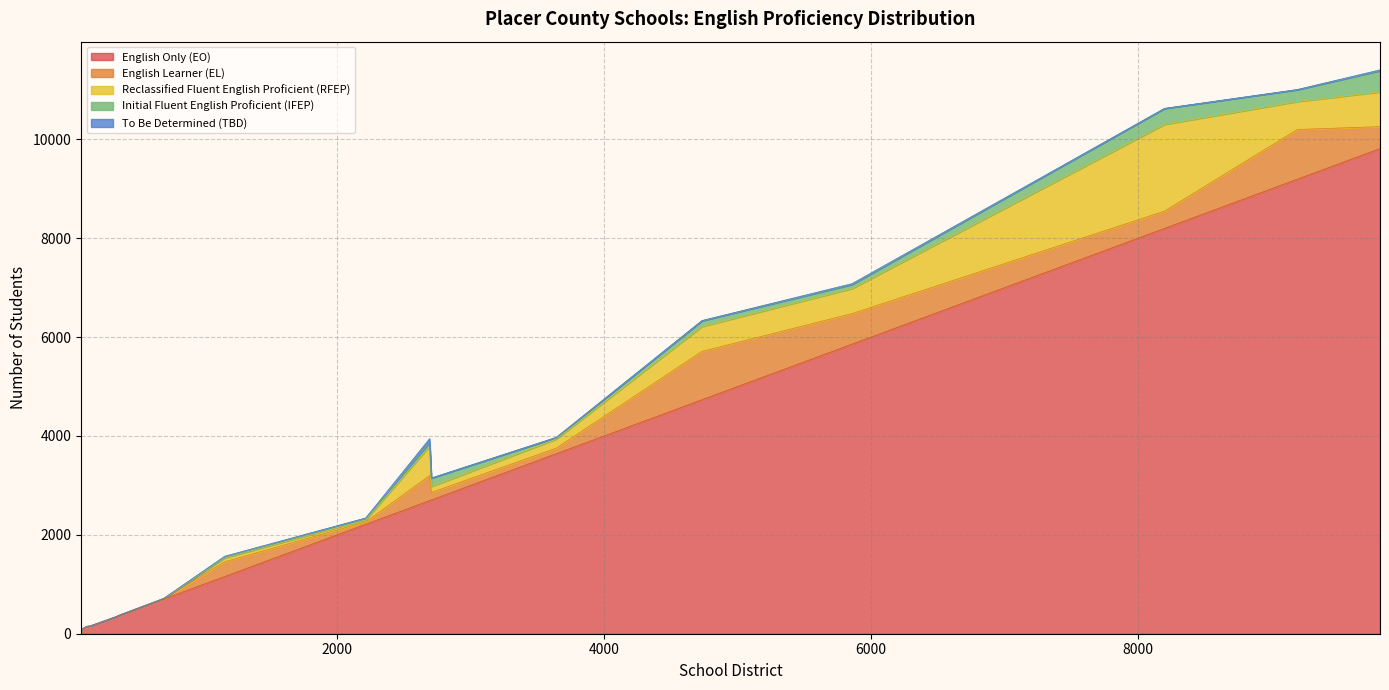

What is the label of the 15th point from the left?

Tahoe-Truckee Unified